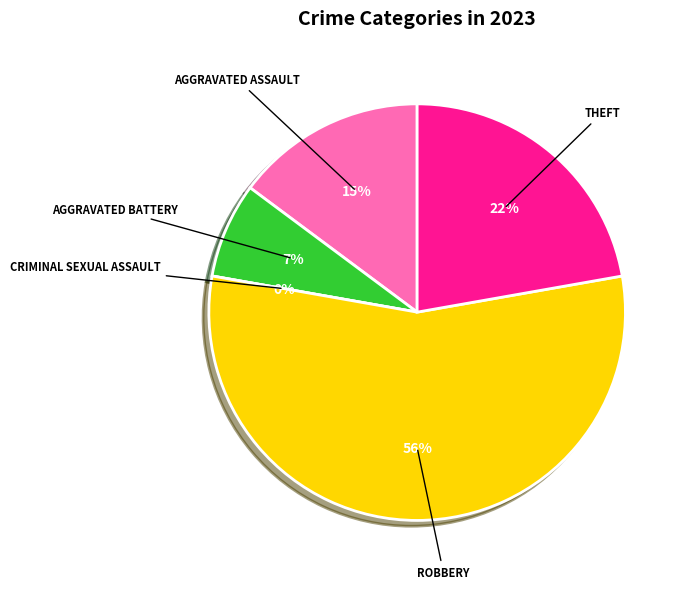

Is it true that Theft is 30% of the pie?

False